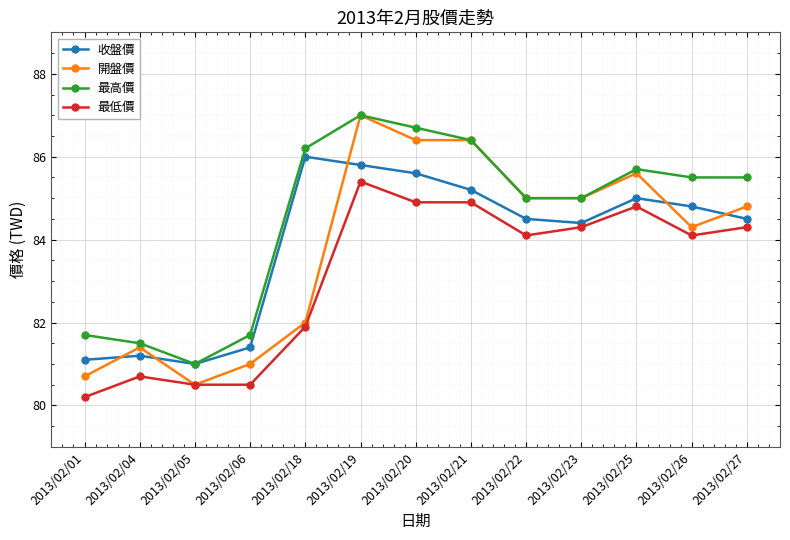

At how many categories does at least one series exceed 80?

13